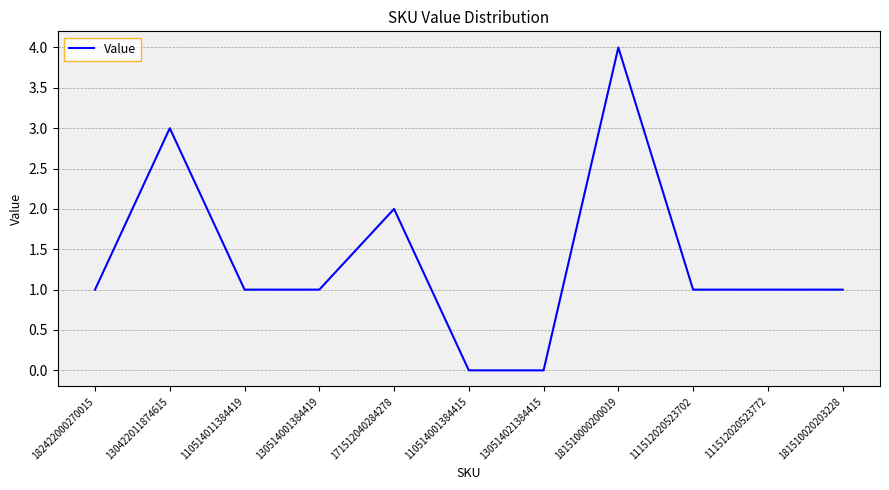

What is the change in value from 171512040284278 to 111512020523702?

-1